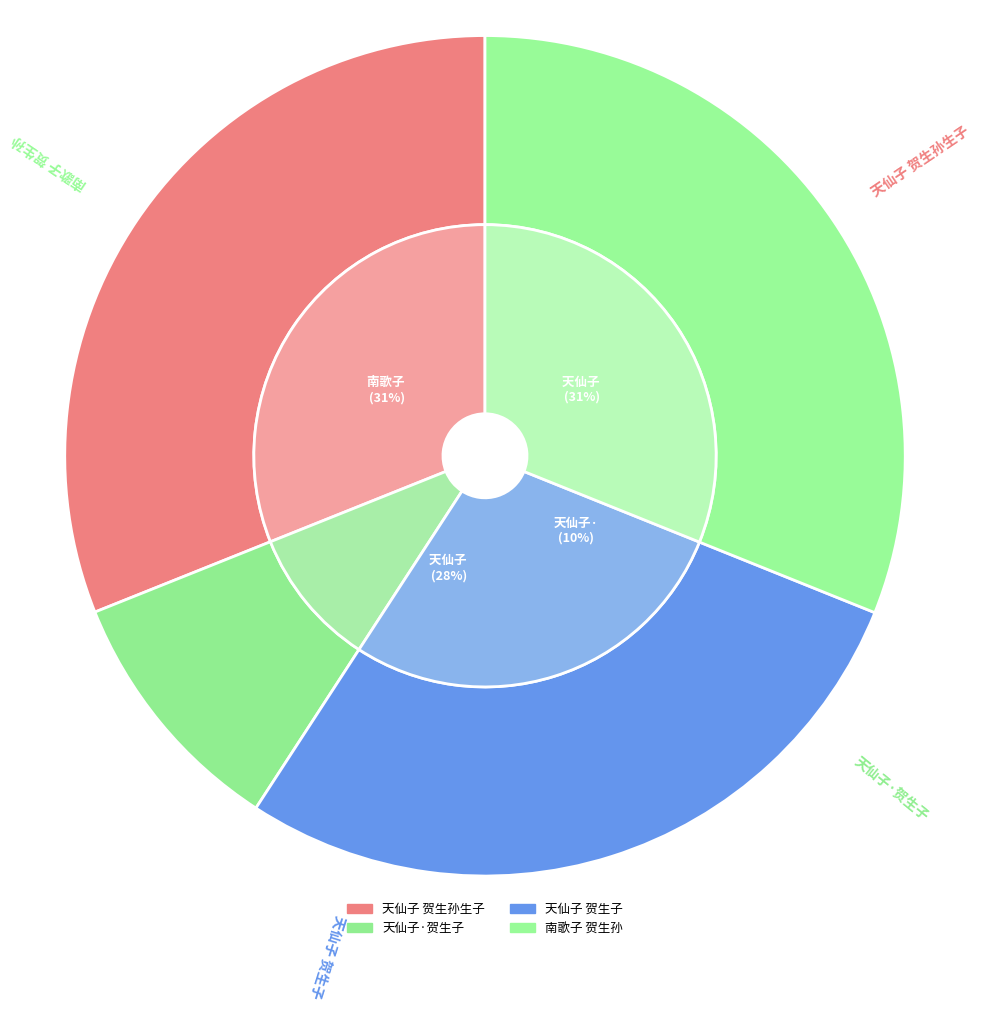

Count the number of slices in the pie.

4